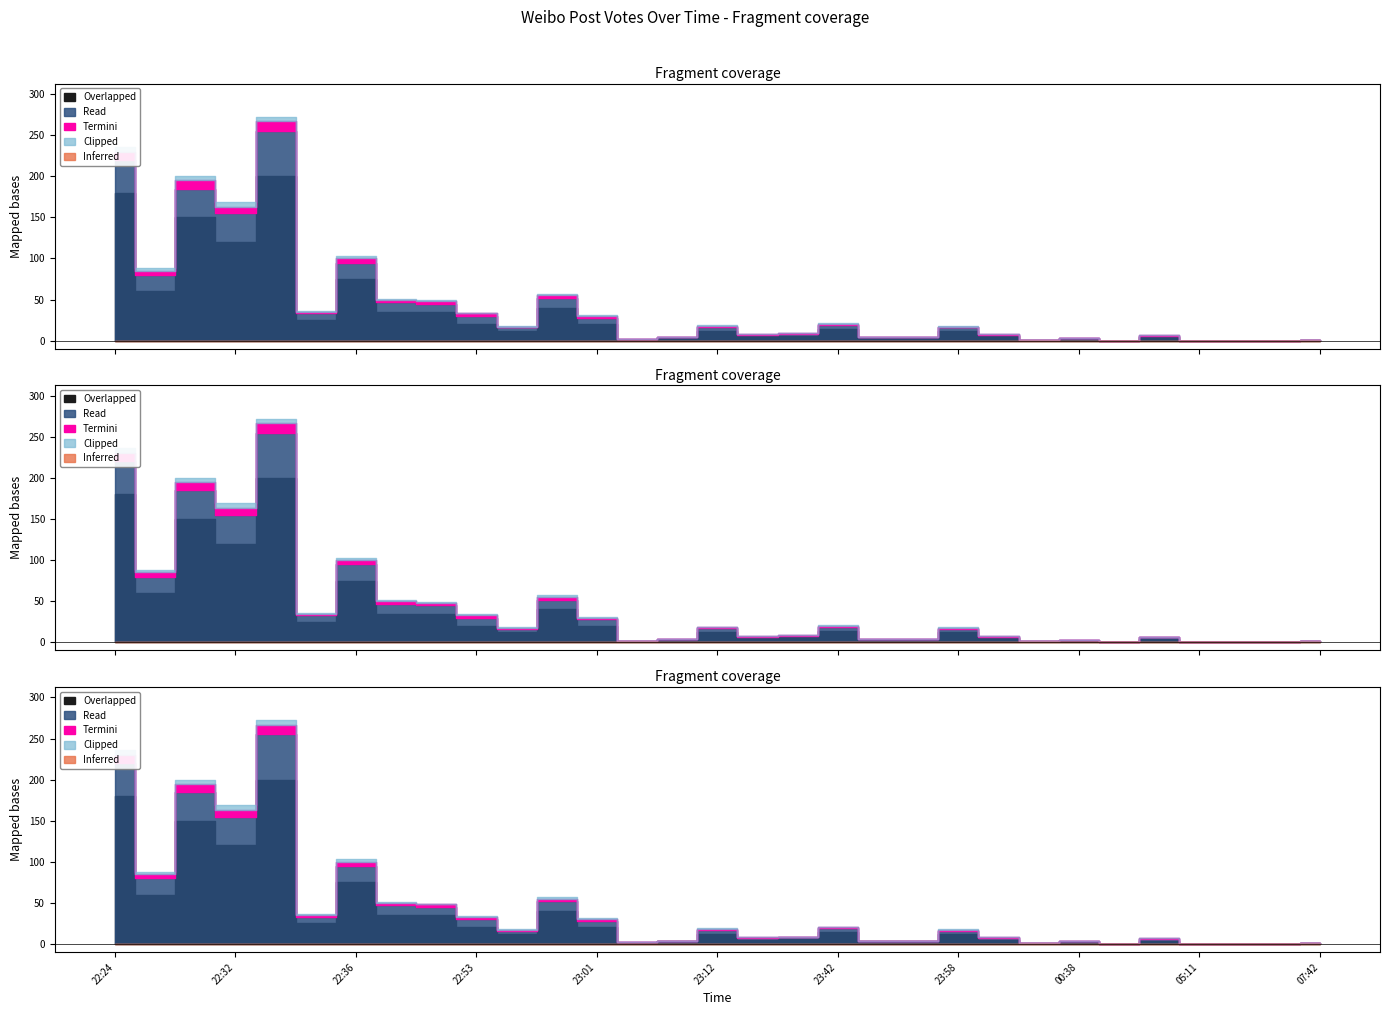

True or false: Termini has a value of 3 at 22:40.

True